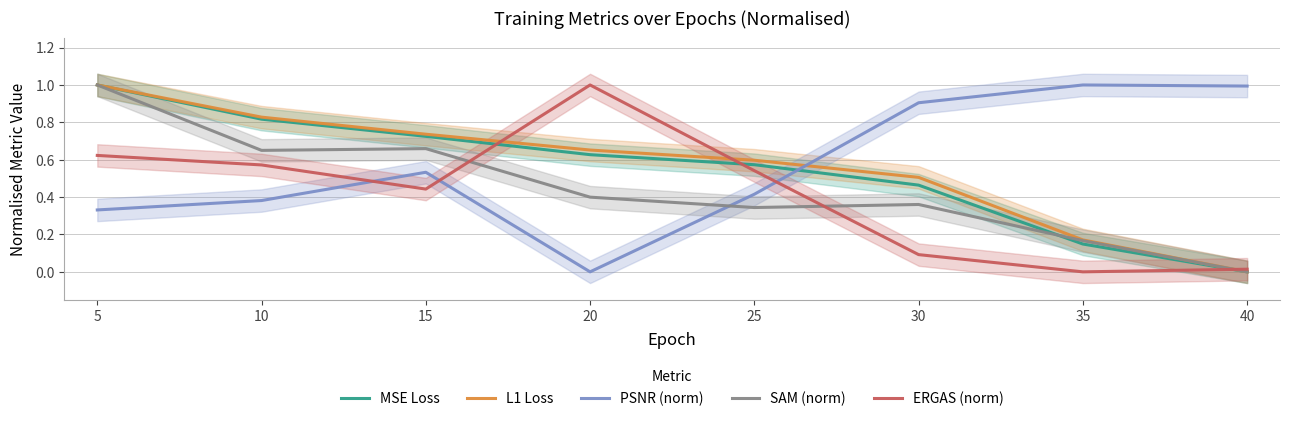

Is this an area chart (filled region under the line)?

No